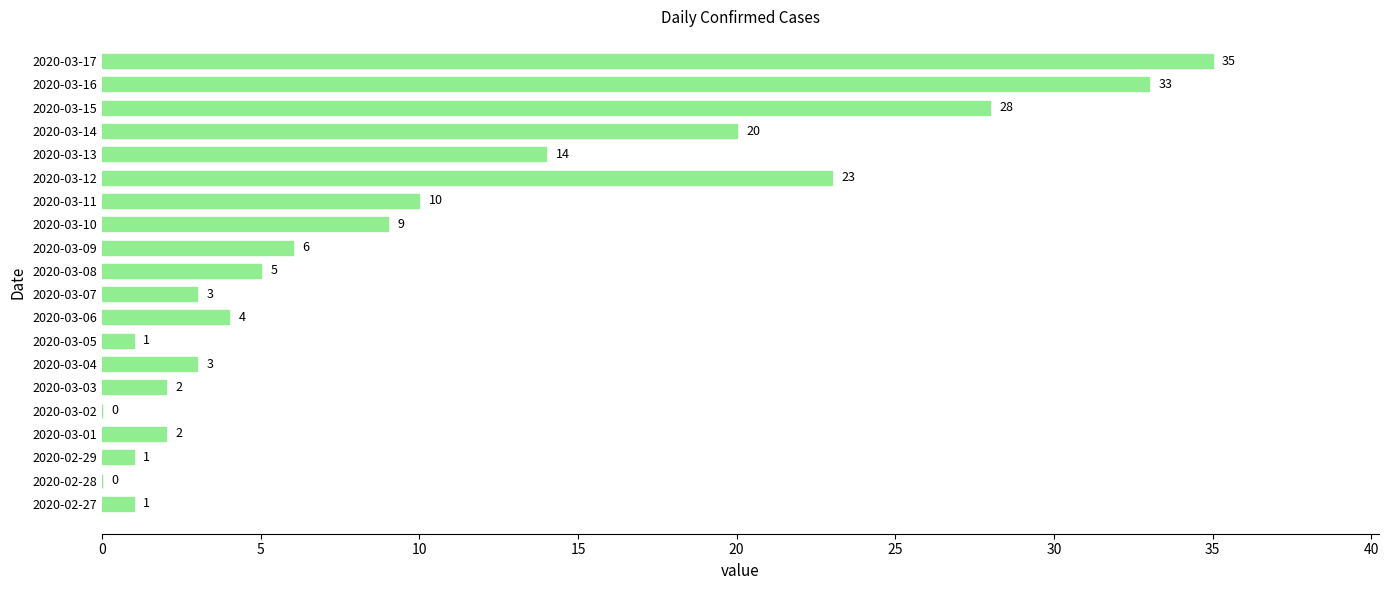

The chart shows a value of 14 at 2020-03-11. True or false?

False